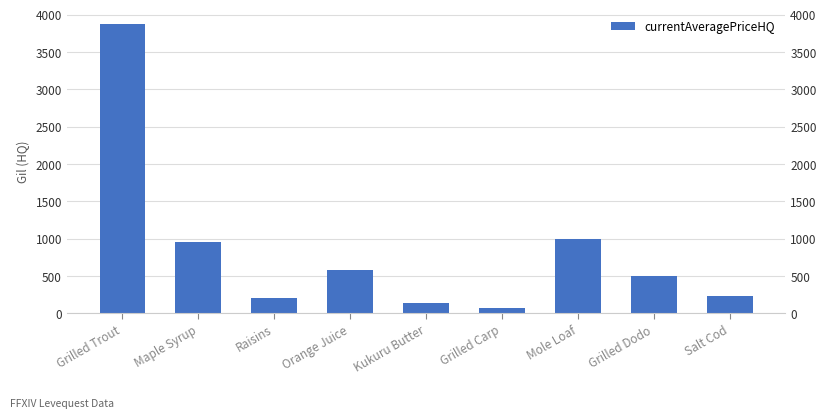

Which category has the highest value across all series?

Grilled Trout